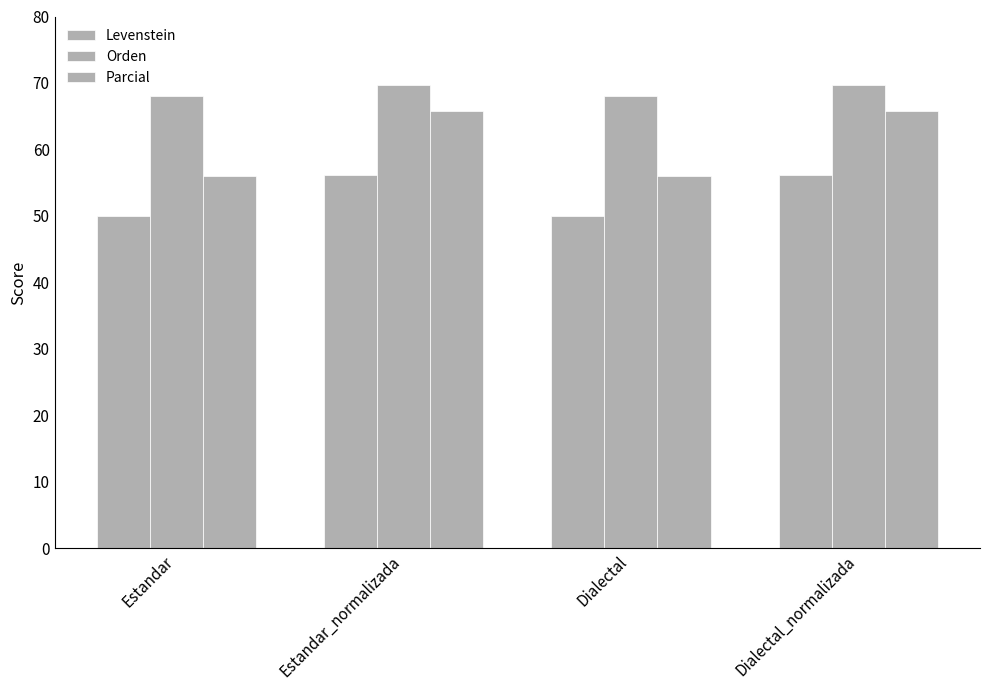

At which category does the chart reach its minimum across all series?

Estandar